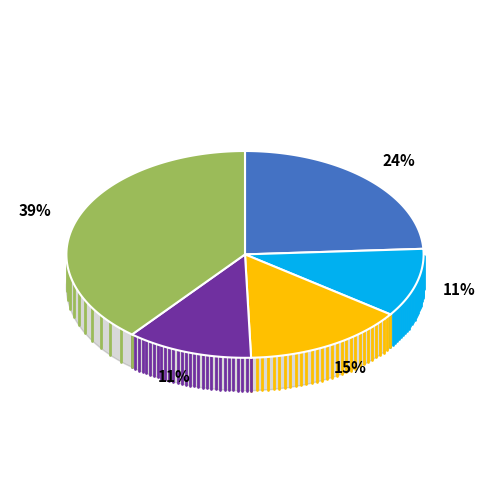

To the nearest percent, what is the combined percentage of Navel and Valencia?

63%